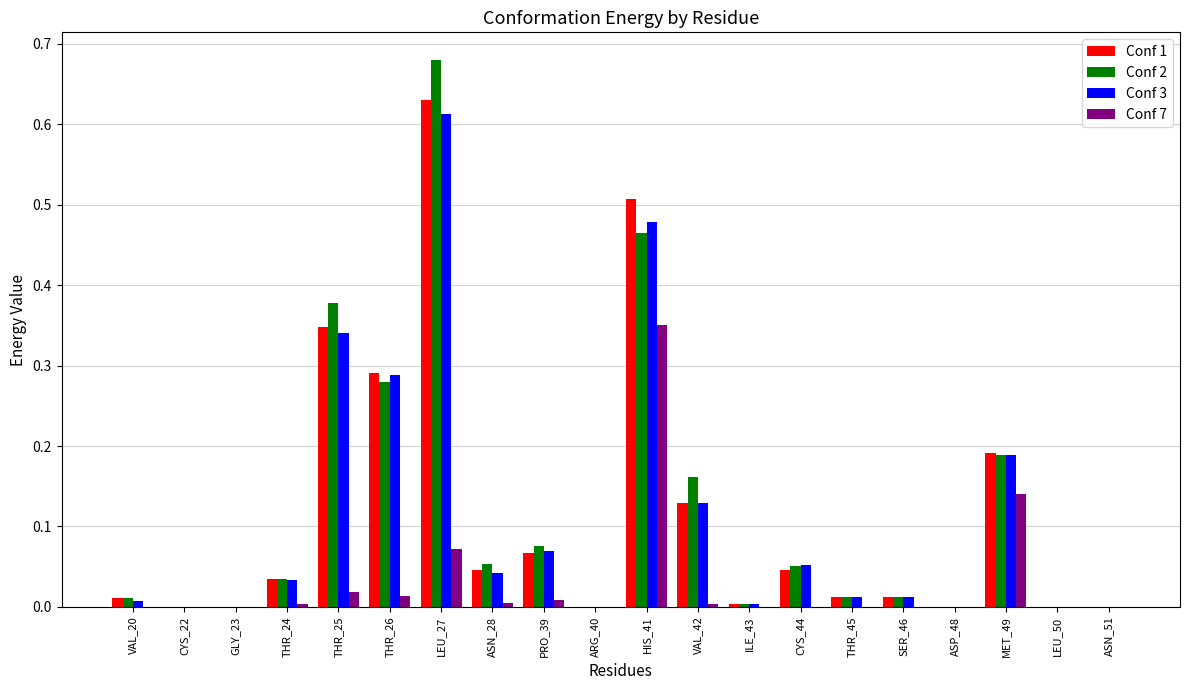

How many series are shown in this chart?

4